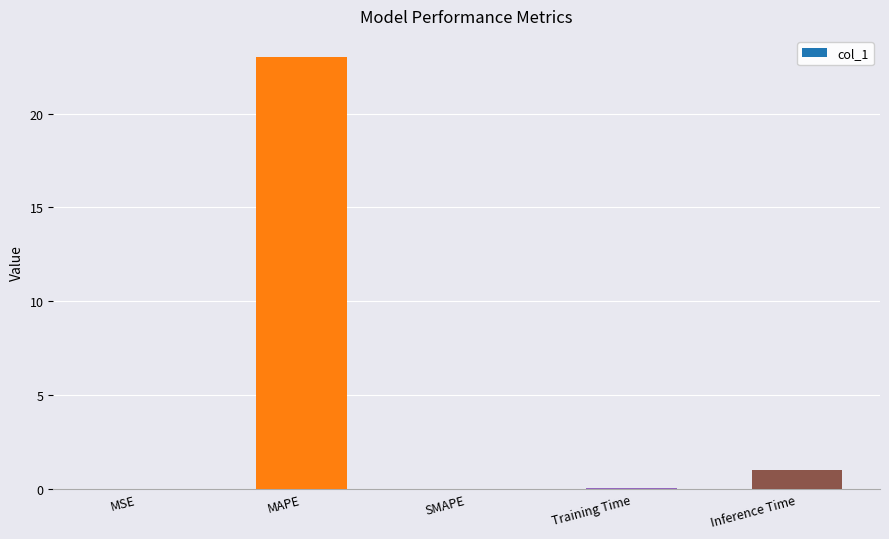

At which label is the value closest to 11?

Inference Time